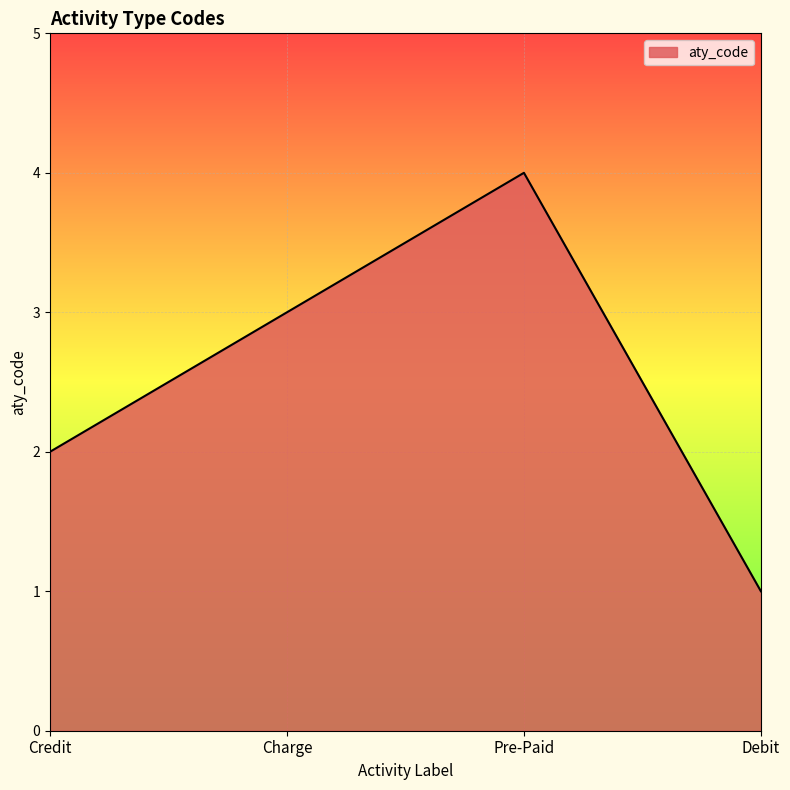

How many values are between 2 and 4?

3